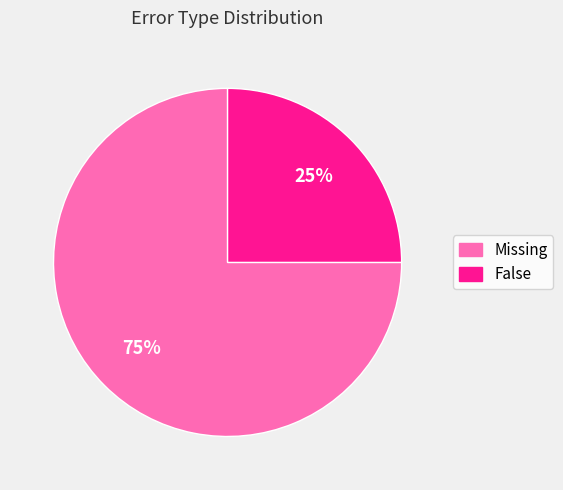

To the nearest percent, what percentage of the pie is Missing?

75%